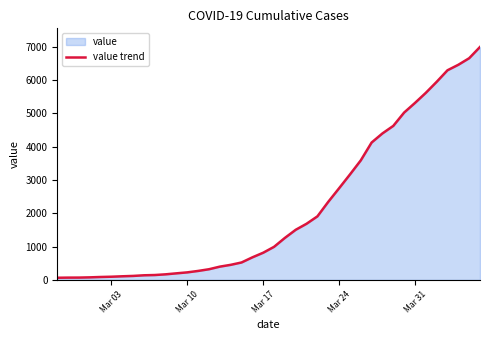

What is the difference between the maximum and minimum values?

6931